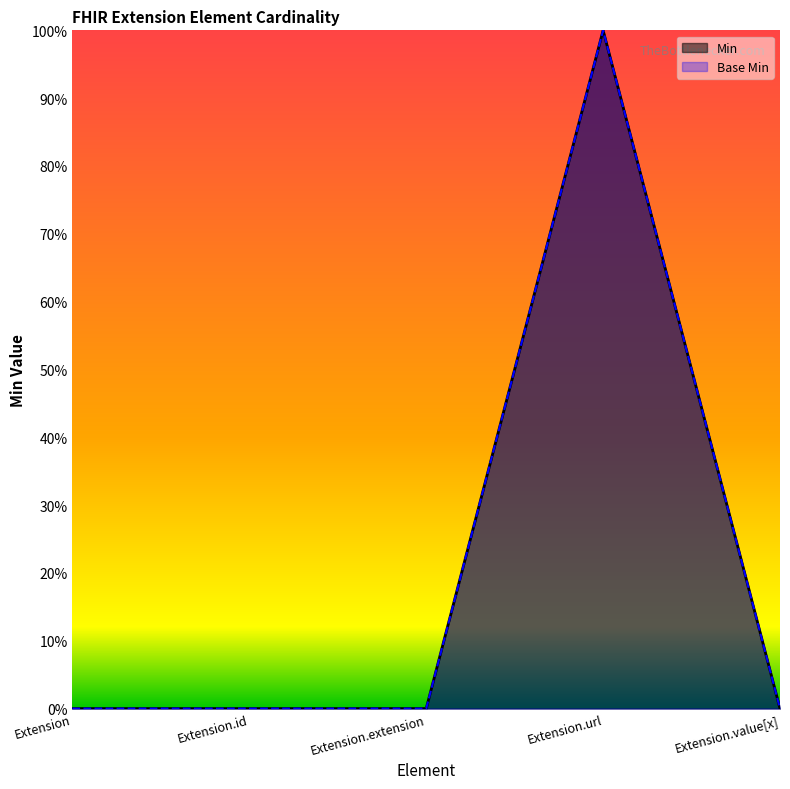

List the series in order of their peak value, lowest first.

Min, Base Min